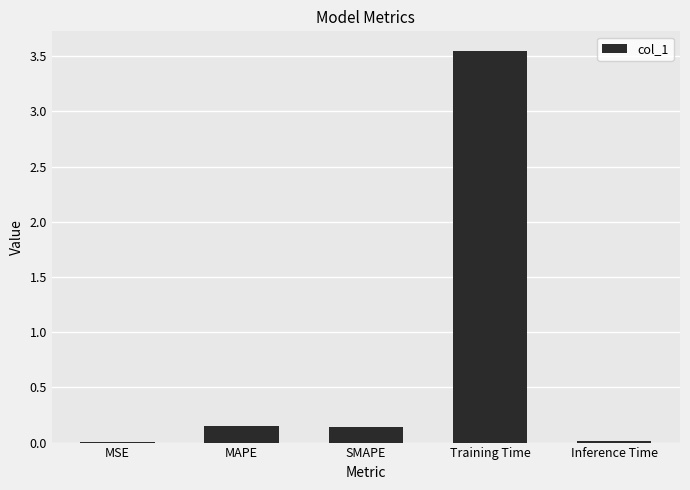

True or false: the data shows 0.0 at MSE.

True